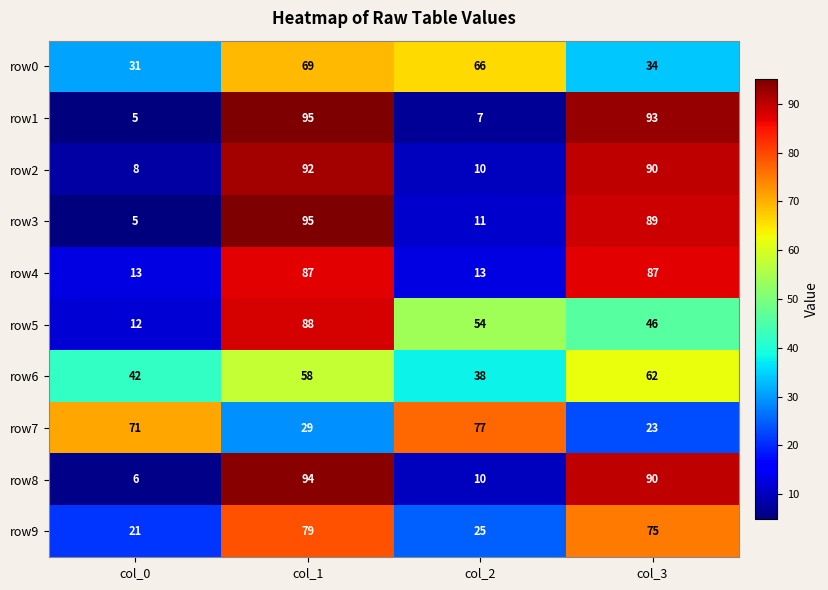

Is it true that row4 equals 18 at col_0?

False